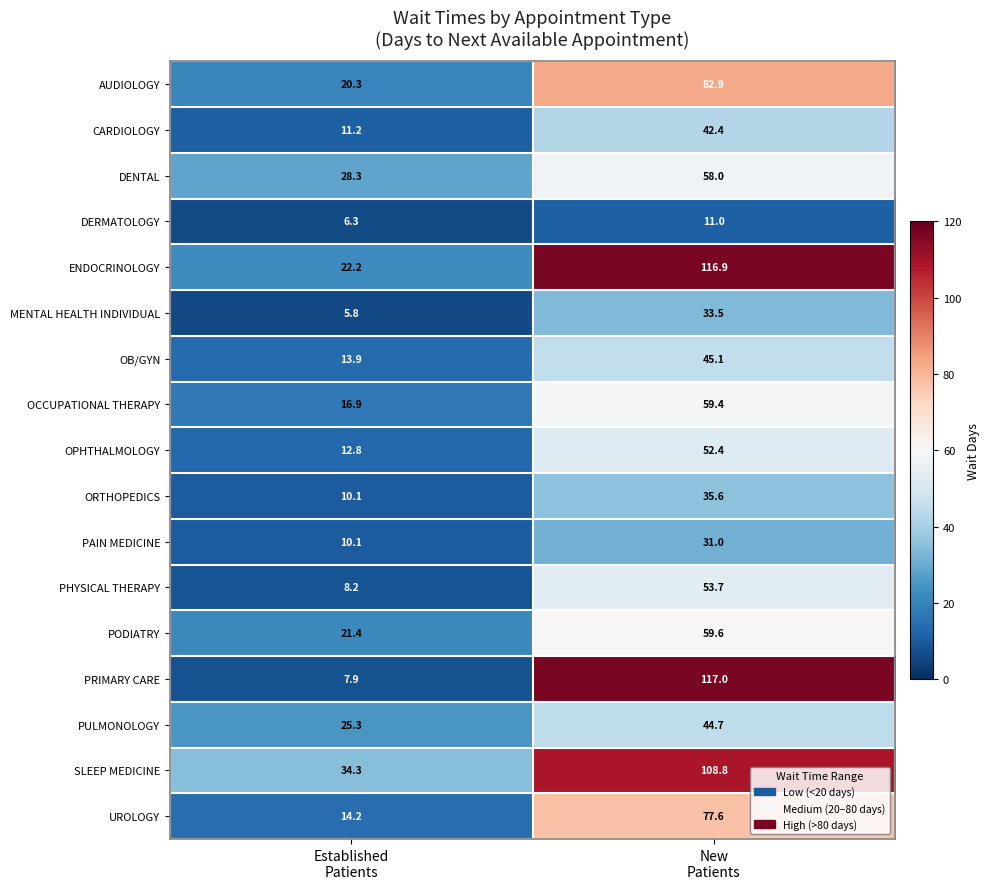

What is the highest value of the AUDIOLOGY series?

82.9